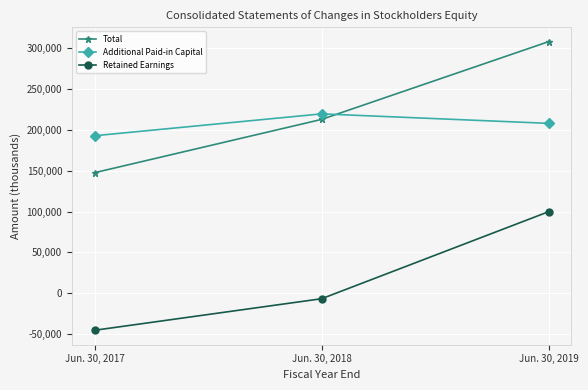

How many categories are shown in the chart?

3